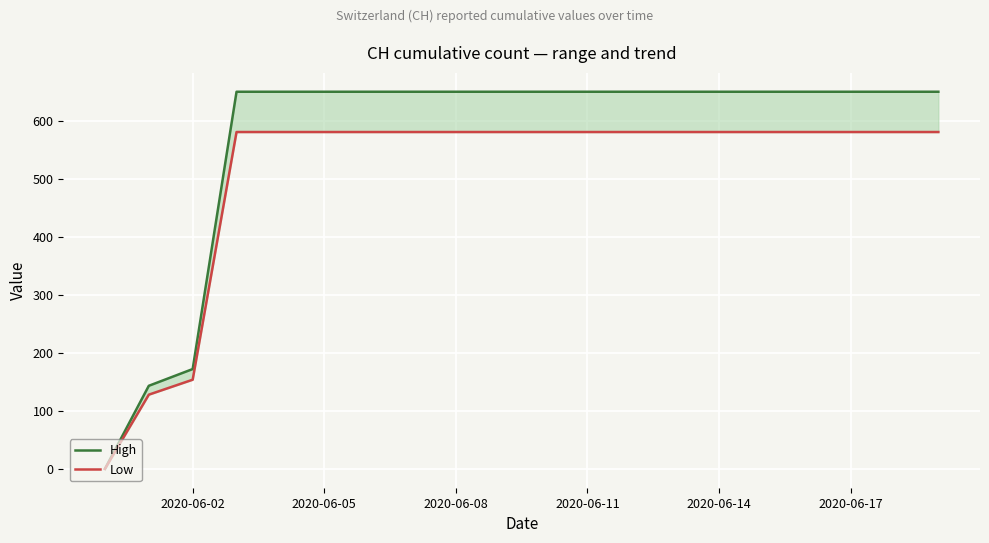

Reading right to left, extract all data points from this chart.

High: 649.9	649.9	649.9	649.9	649.9	649.9	649.9	649.9	649.9	649.9	649.9	649.9	649.9	649.9	649.9	649.9	649.9	172.0	143.2	0.0
Low: 580.5	580.5	580.5	580.5	580.5	580.5	580.5	580.5	580.5	580.5	580.5	580.5	580.5	580.5	580.5	580.5	580.5	153.6	127.9	0.0